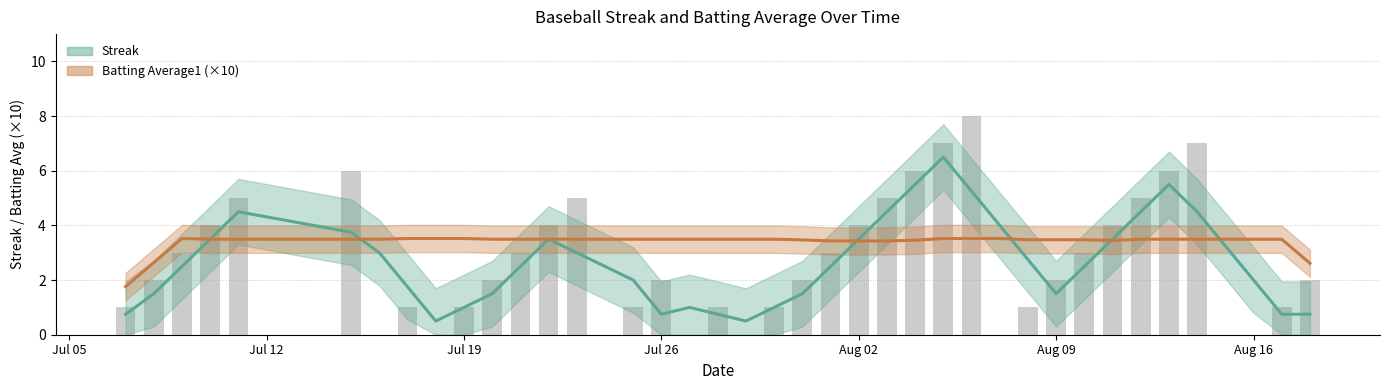

What is the greatest value displayed?

8